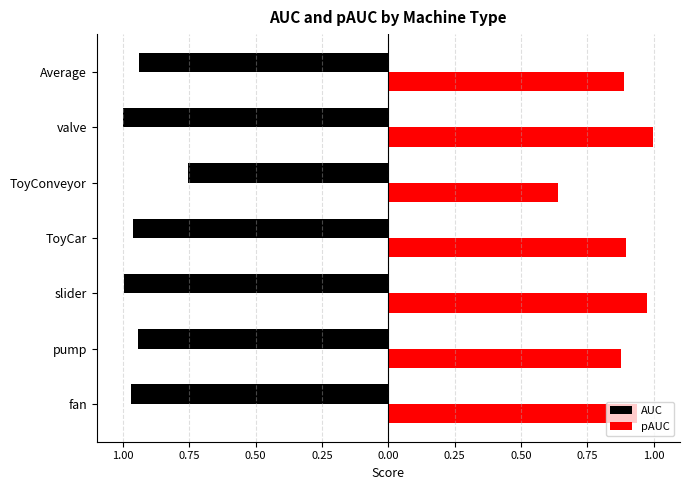

What is the average value of the AUC series?

-0.9